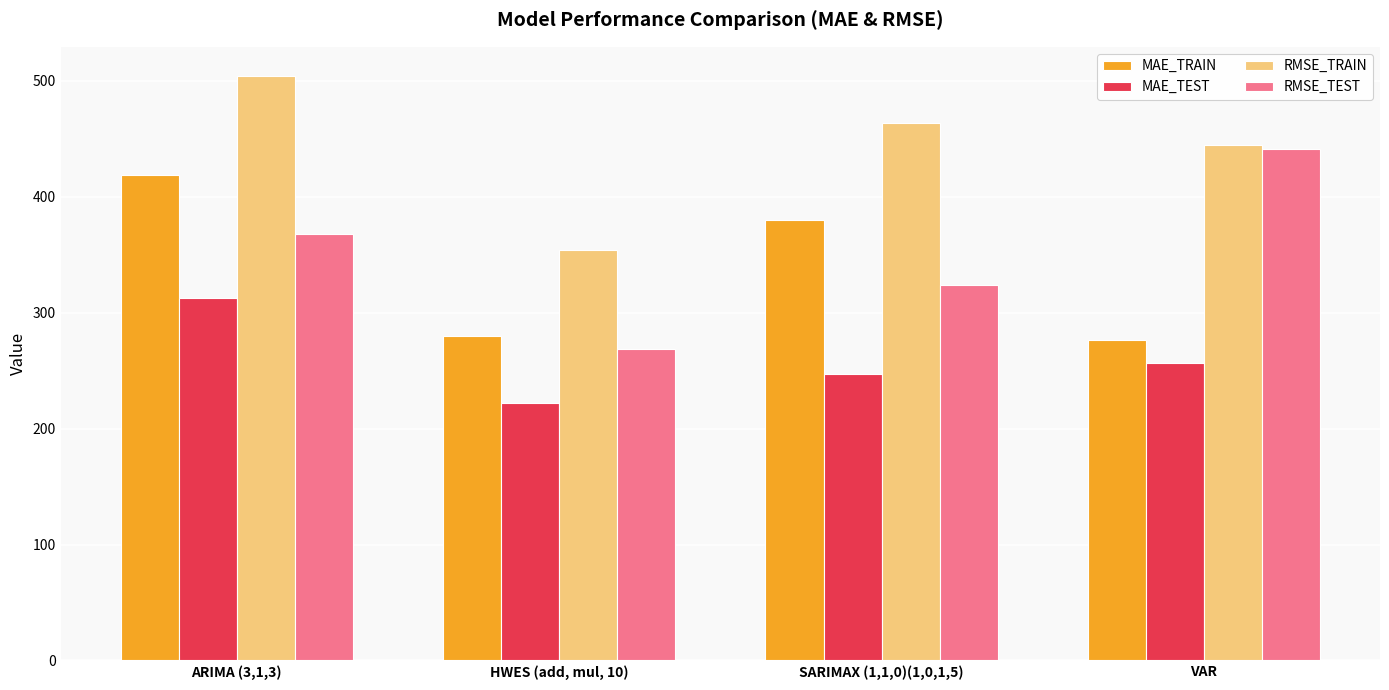

How many bars are there in each group?

4